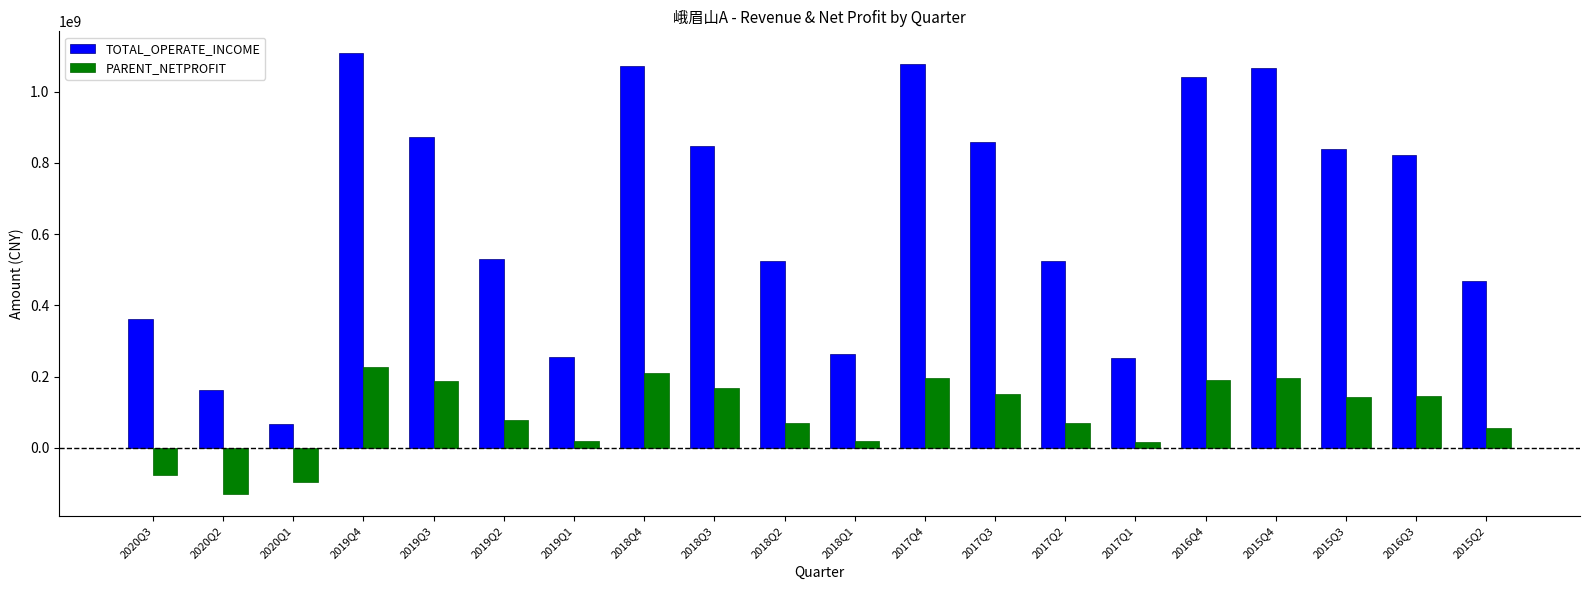

At which label does TOTAL_OPERATE_INCOME first exceed 822364533?

2019Q4